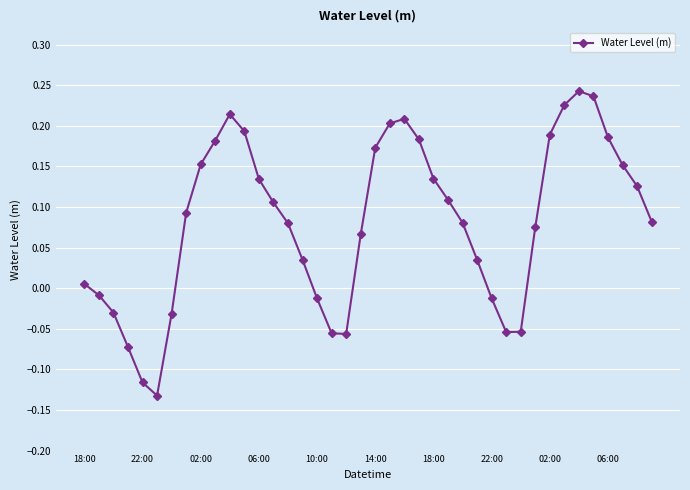

How many interior local peaks (higher than both neighbors) does the data have?

3